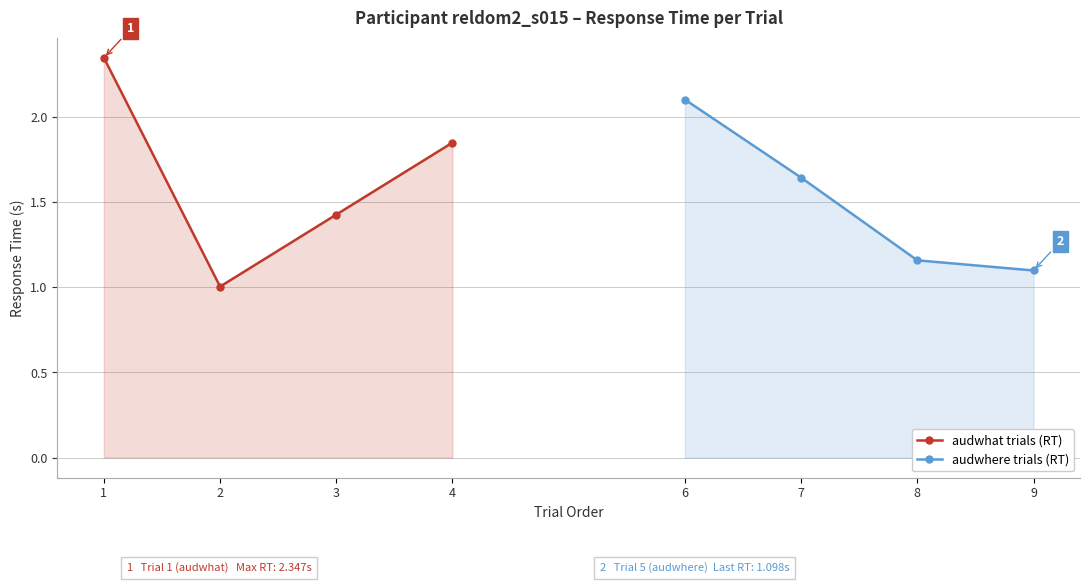

List the labels in order of audwhat trials (RT) value, smallest first.

2, 3, 4, 1